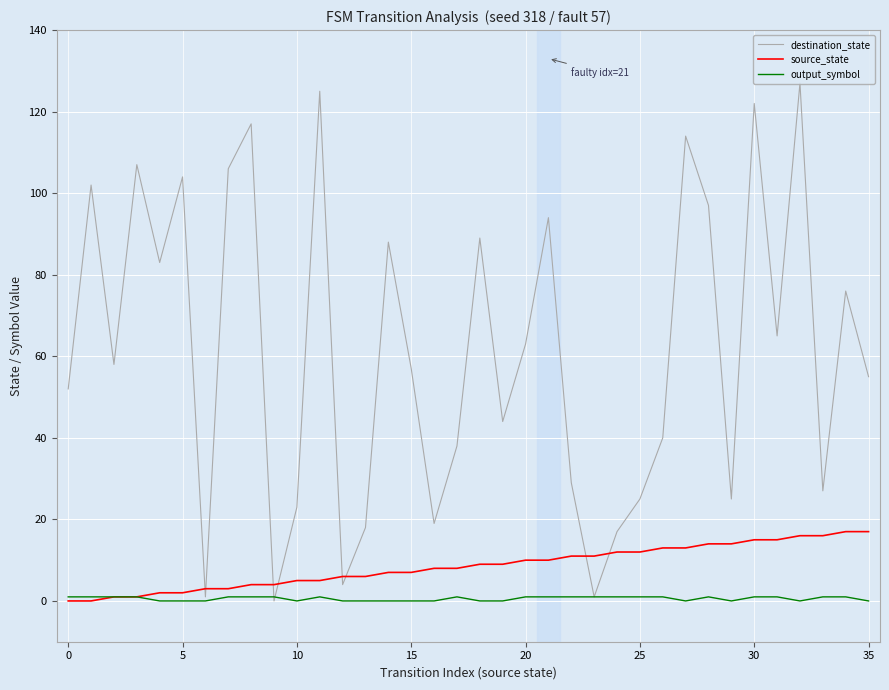

Which series has the largest total across all categories?

destination_state